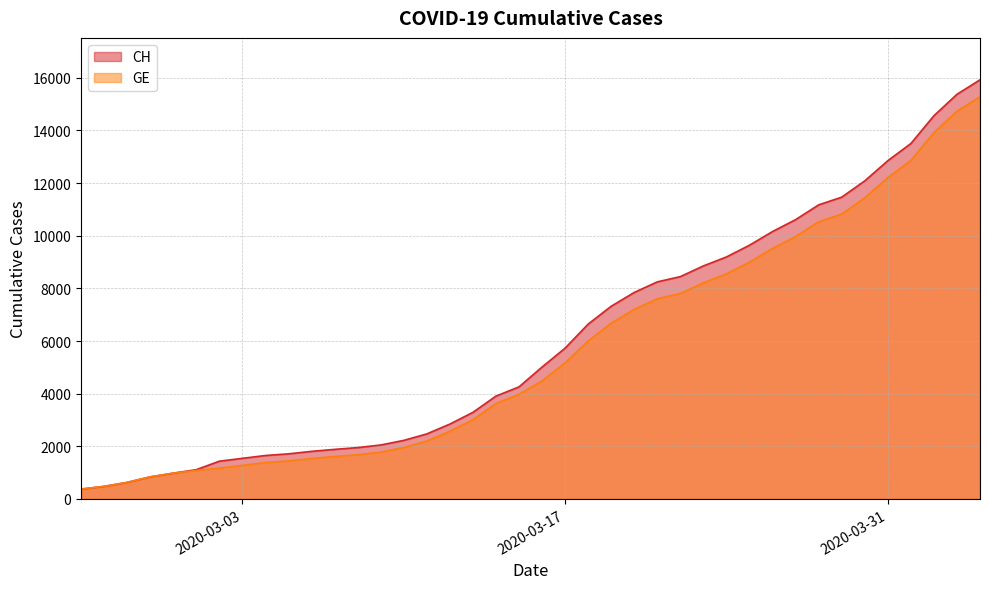

Rank the series by their average value, from highest to lowest.

CH, GE